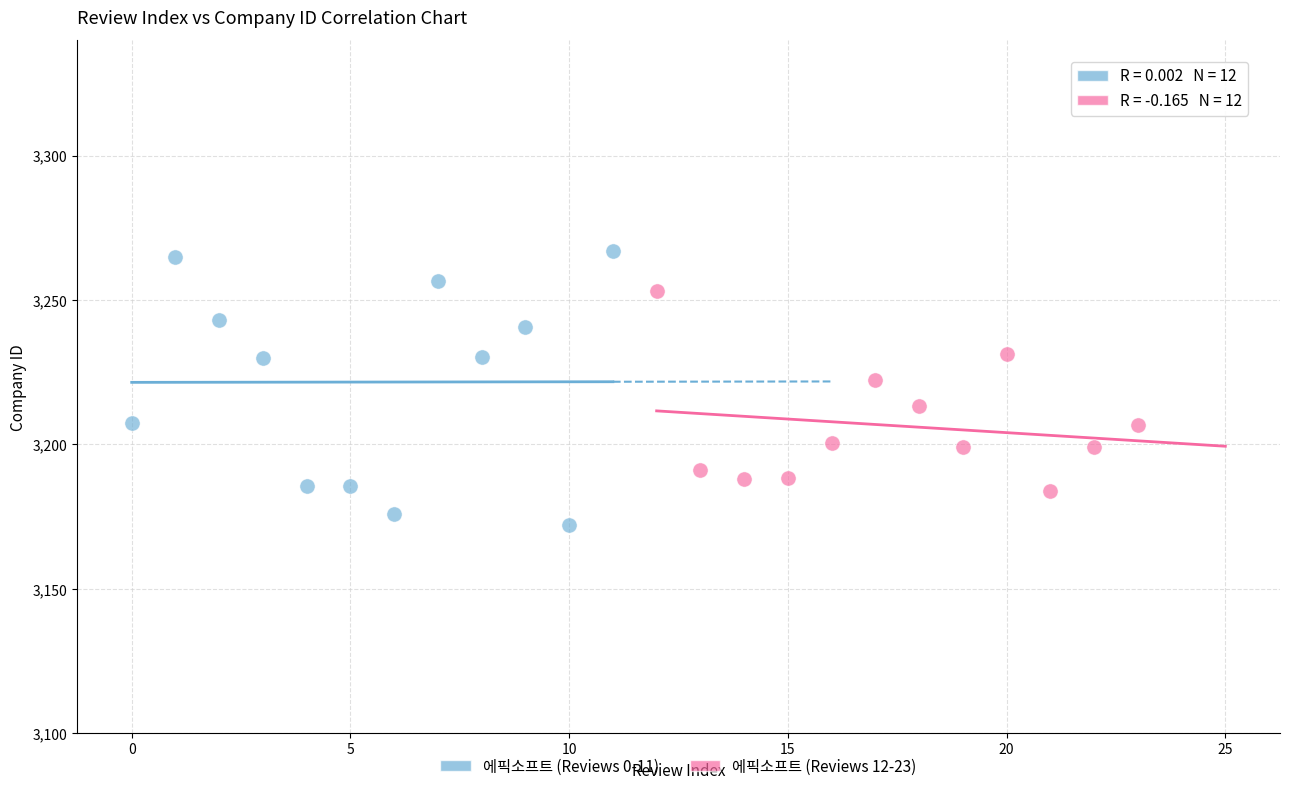

Which series reaches the minimum Y coordinate?

에픽소프트 (Reviews 0-11)